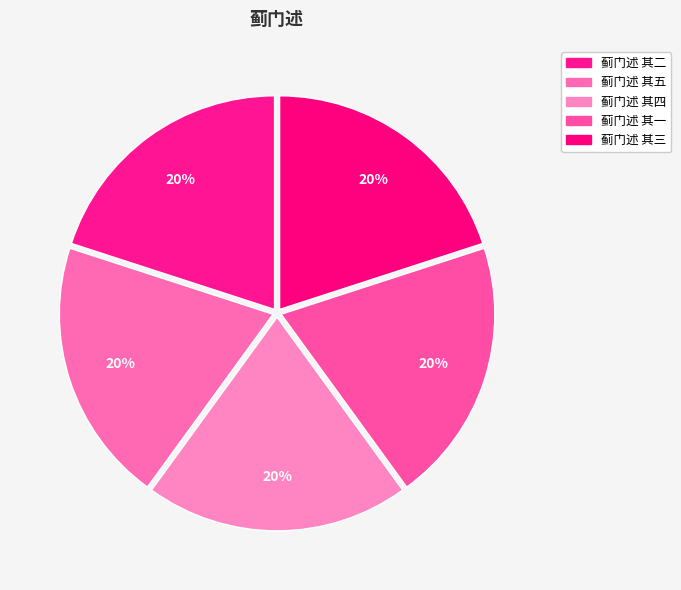

How many slices are in this pie chart?

5